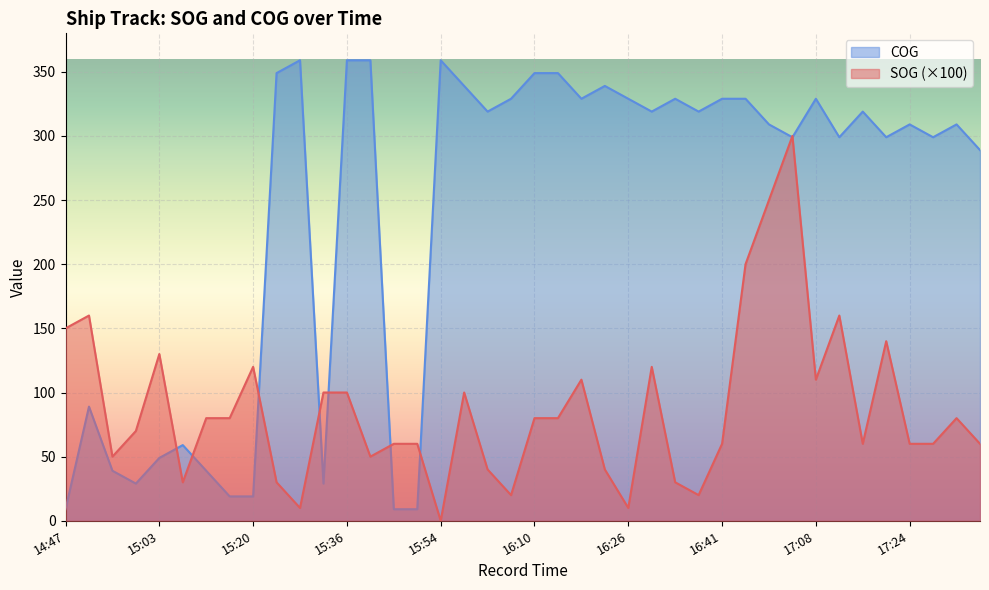

Is it true that COG equals 319.0 at 16:31?

True